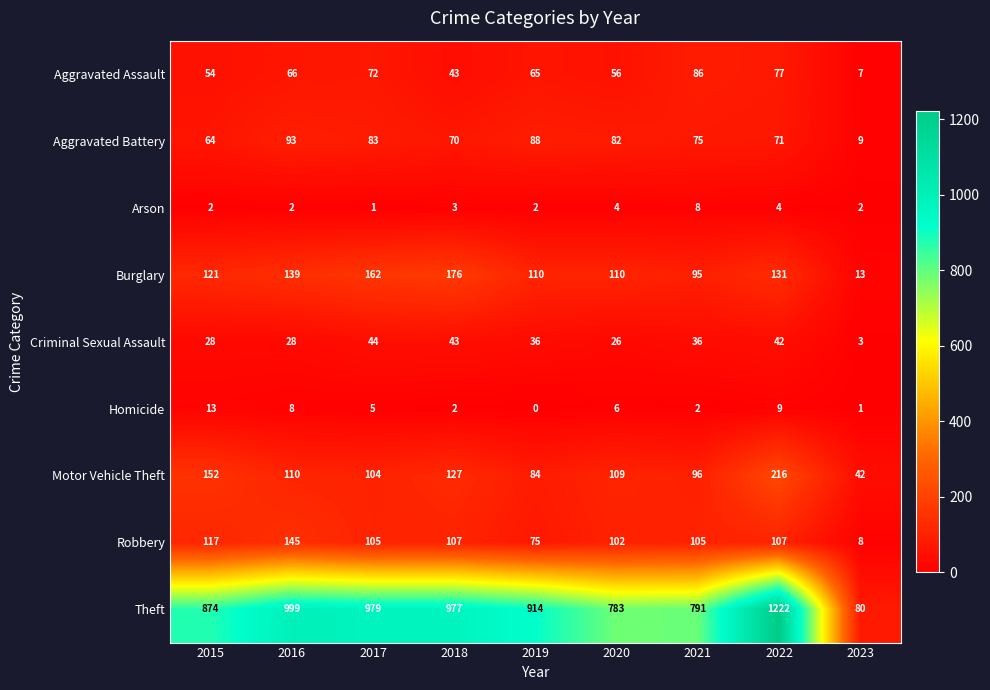

The value of Criminal Sexual Assault at 2022 is 42. True or false?

True